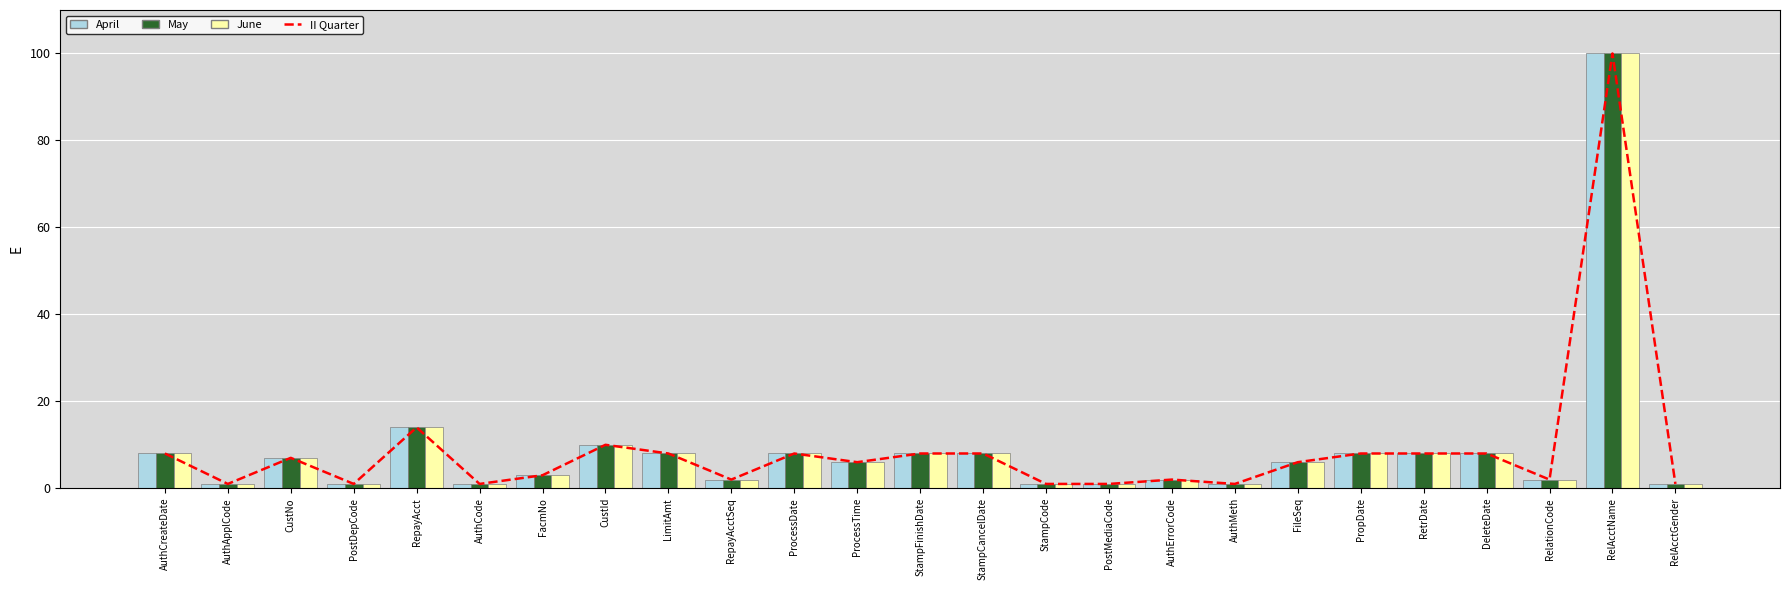

At which label does II Quarter first exceed 6?

AuthCreateDate